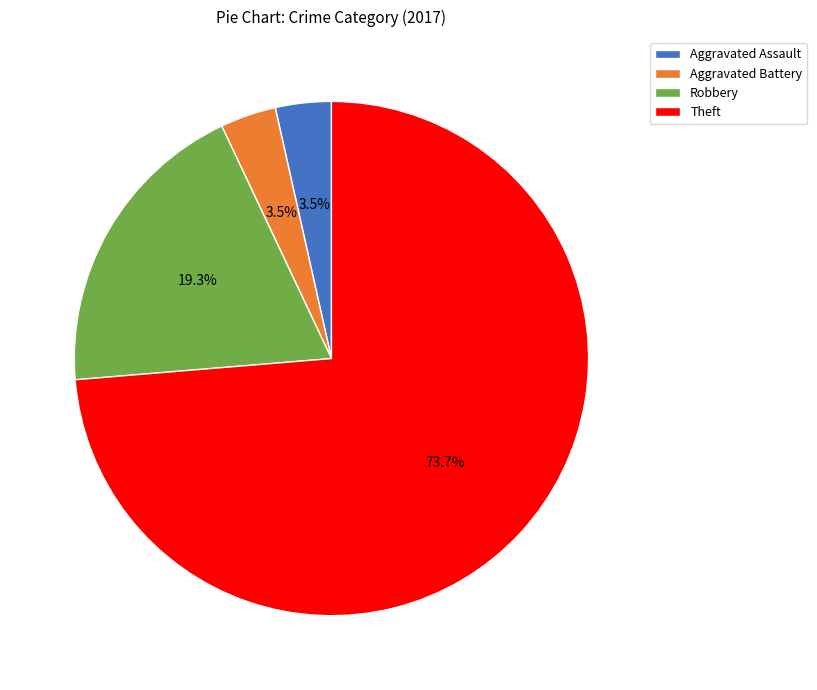

What is the majority slice?

Theft